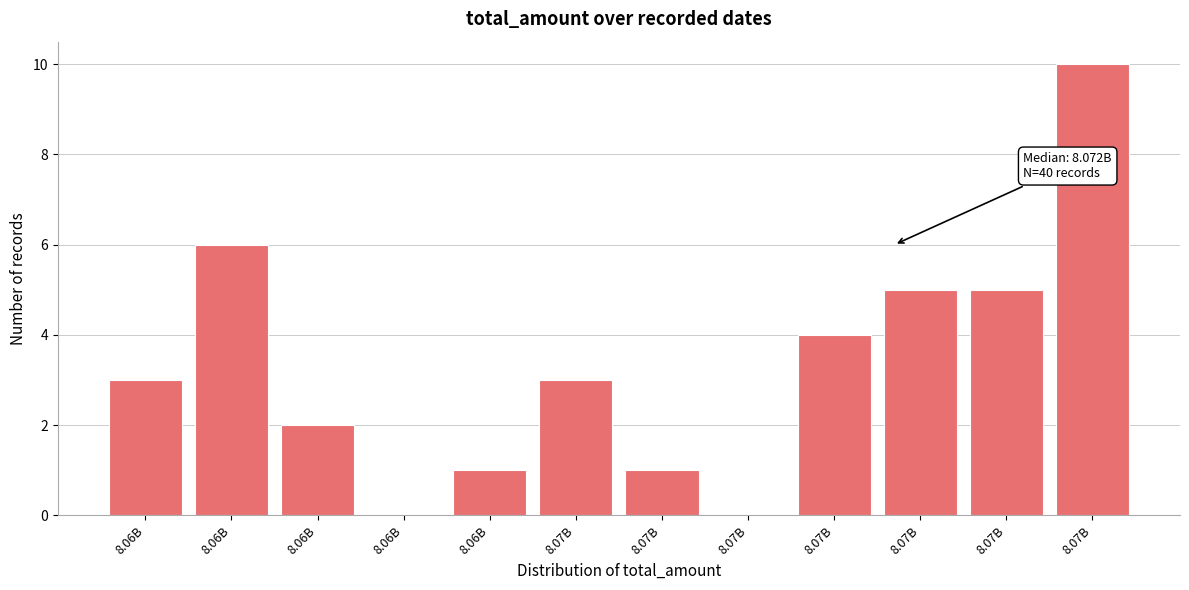

Are the bars horizontal?

No